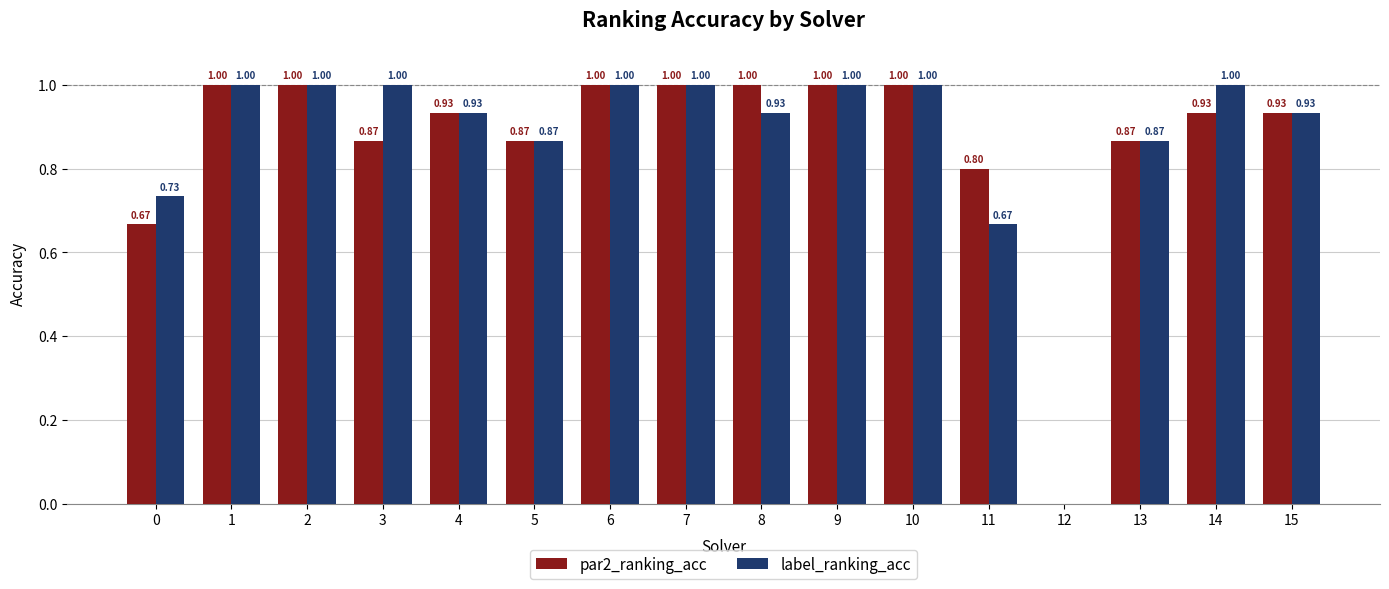

Which series has the largest total across all categories?

label_ranking_acc